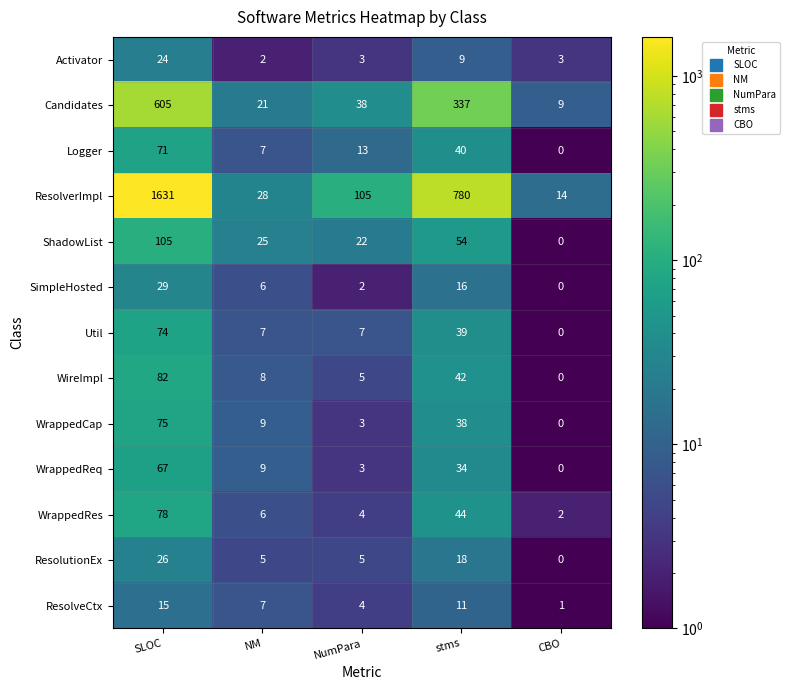

Which category has the lowest value across all series?

CBO